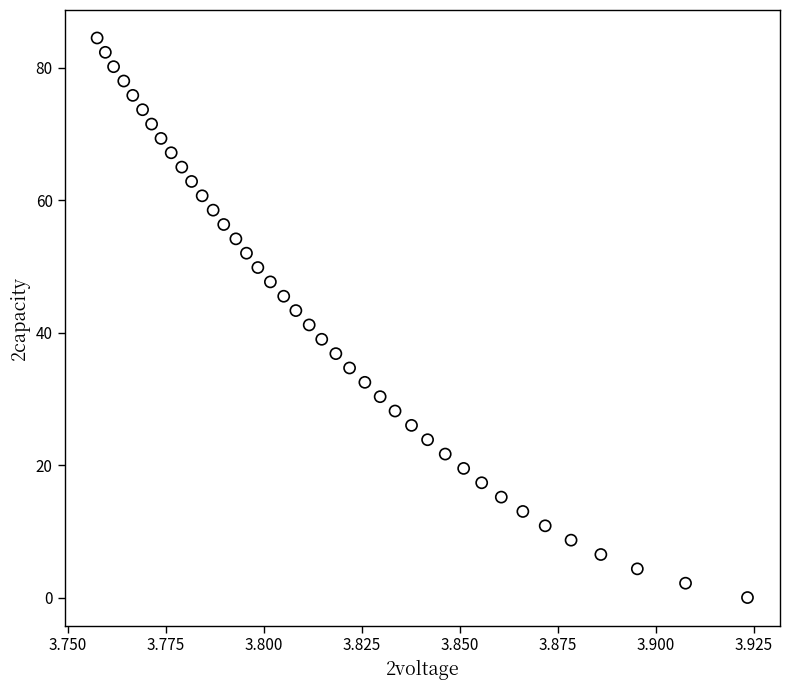

What is the range of Y values (max minus min)?

84.5